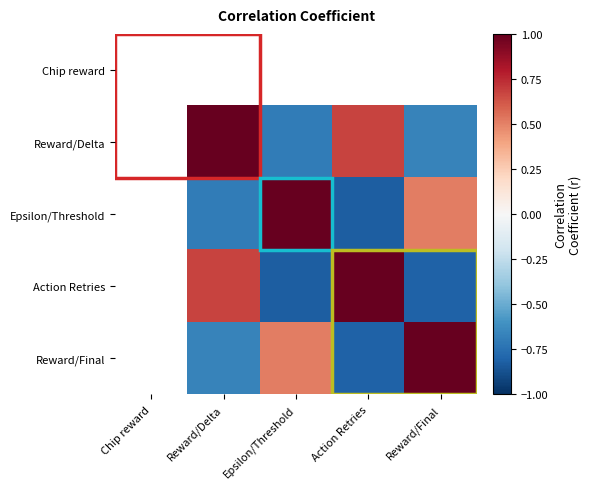

Which series changed the most between Epsilon/Threshold and Reward/Final?

Epsilon/Threshold